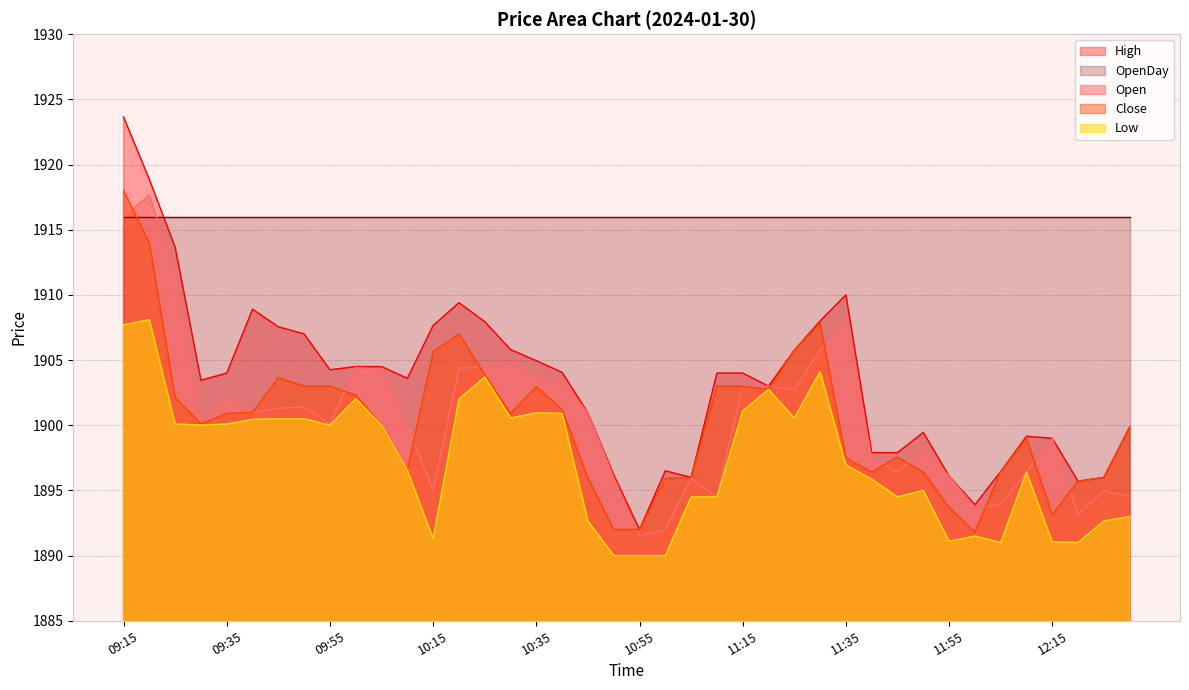

At which category does High reach its first local peak?

09:40